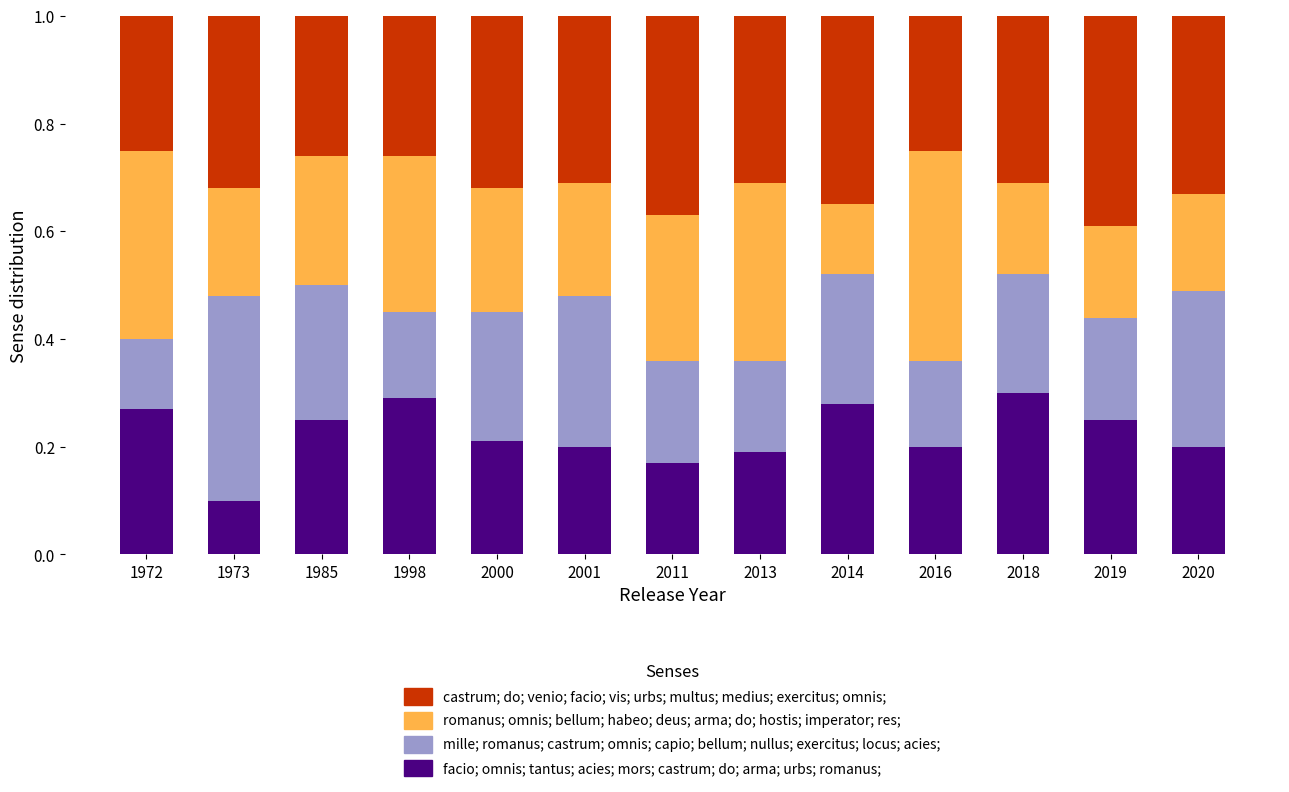

Which category has the lowest value in the facio; omnis; tantus; acies; mors; castrum; do; arma; urbs; romanus; series?

1973